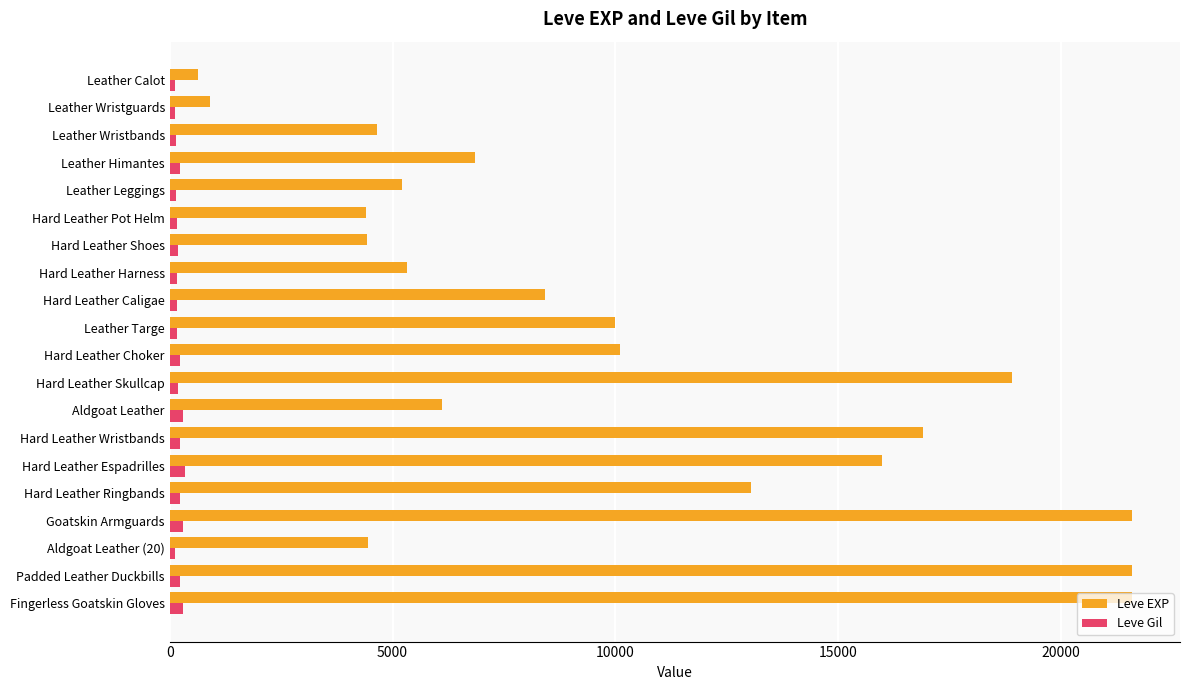

How many data points in Leve Gil are less than 174?

10